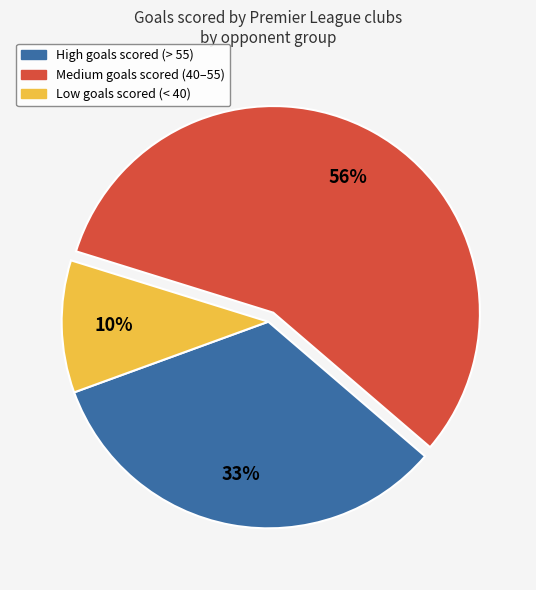

To the nearest percent, what is the average slice percentage?

33%